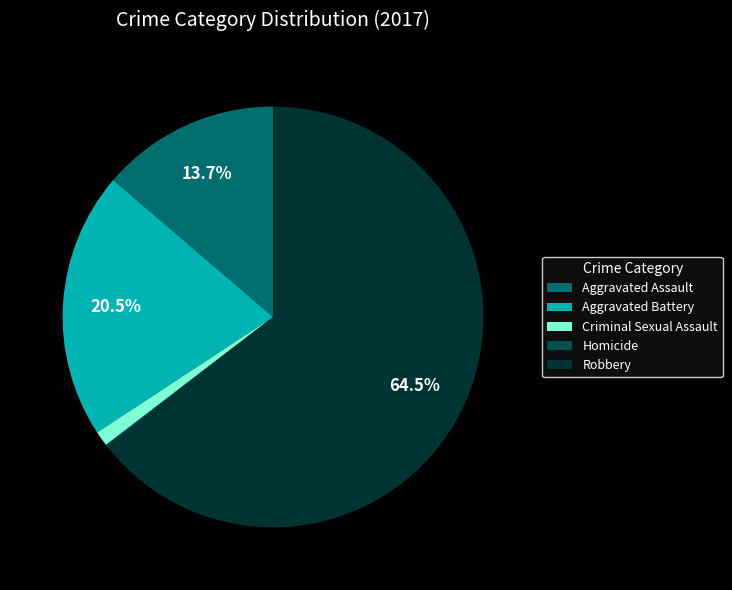

Does any single category account for the majority?

Yes